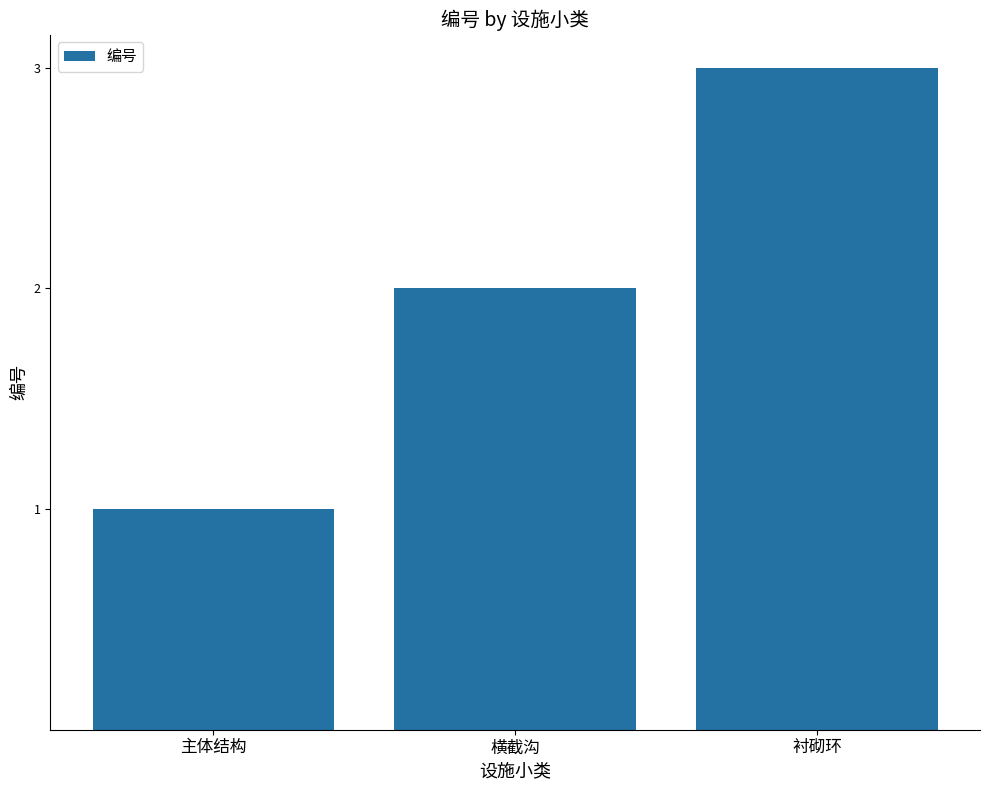

List the labels in order of value, smallest first.

主体结构, 横截沟, 衬砌环